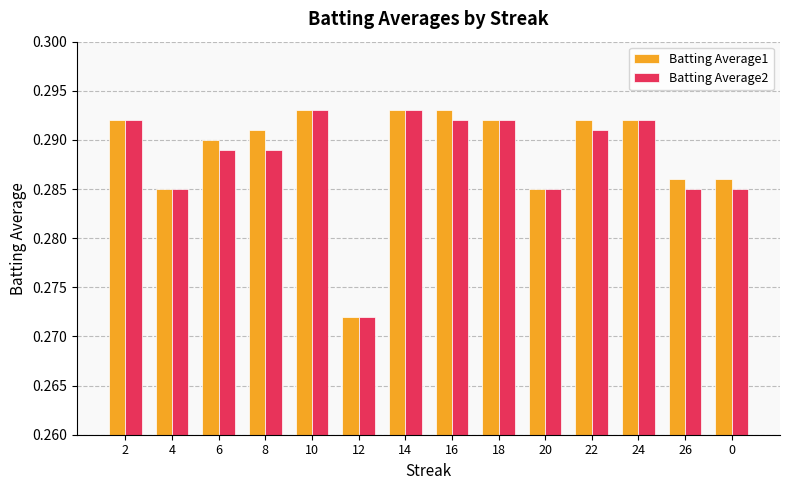

Between 4 and 6, which series saw the biggest shift?

Batting Average1